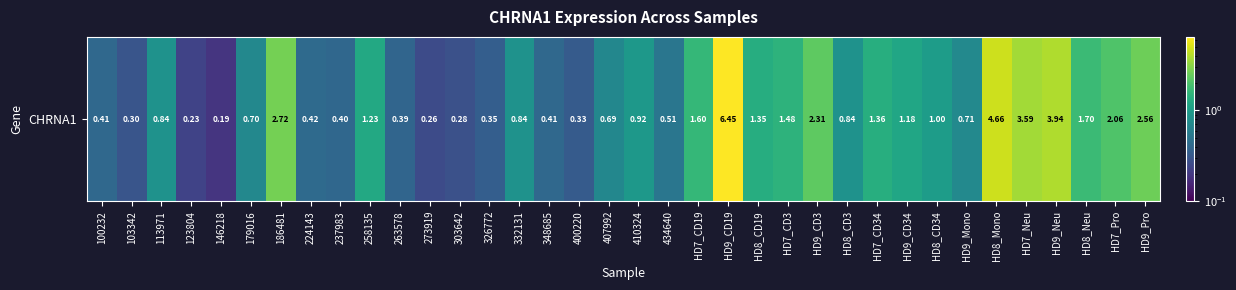

What is the difference between the second highest and minimum values?

4.5